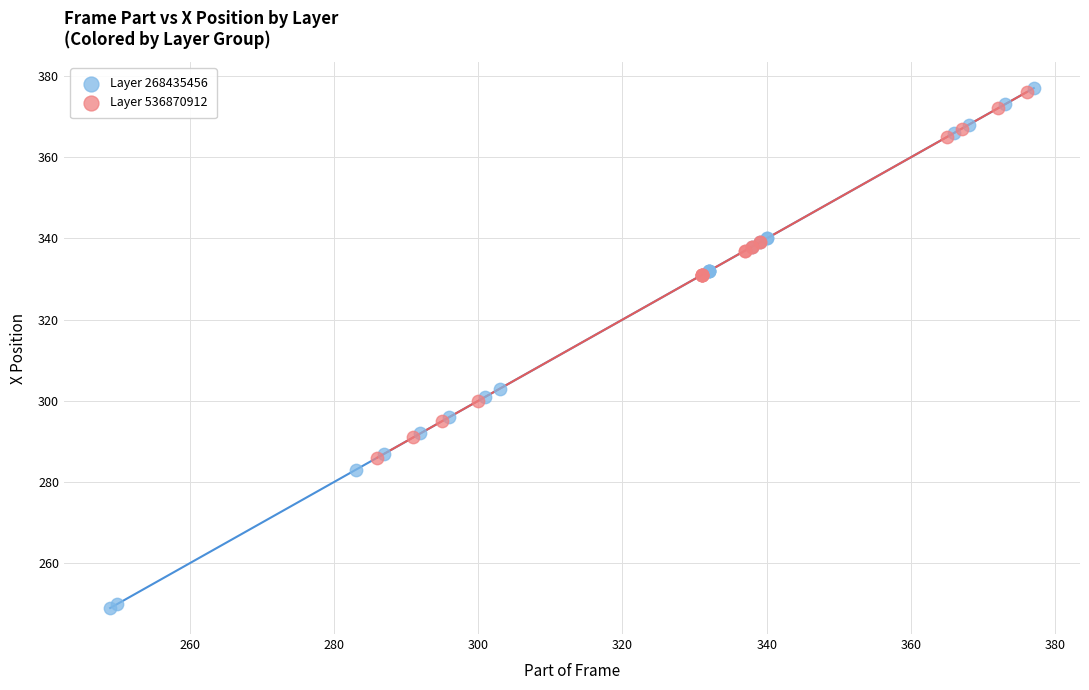

Which series reaches the minimum Y coordinate?

Layer 268435456